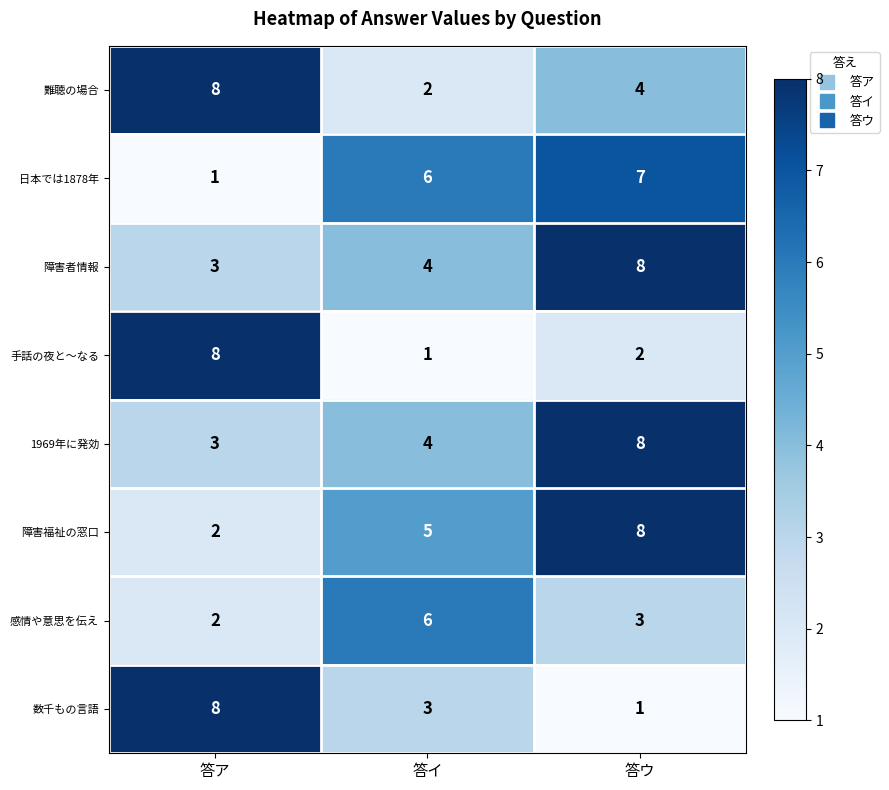

Which series changed the most between 答ア and 答イ?

手話の夜と～なる